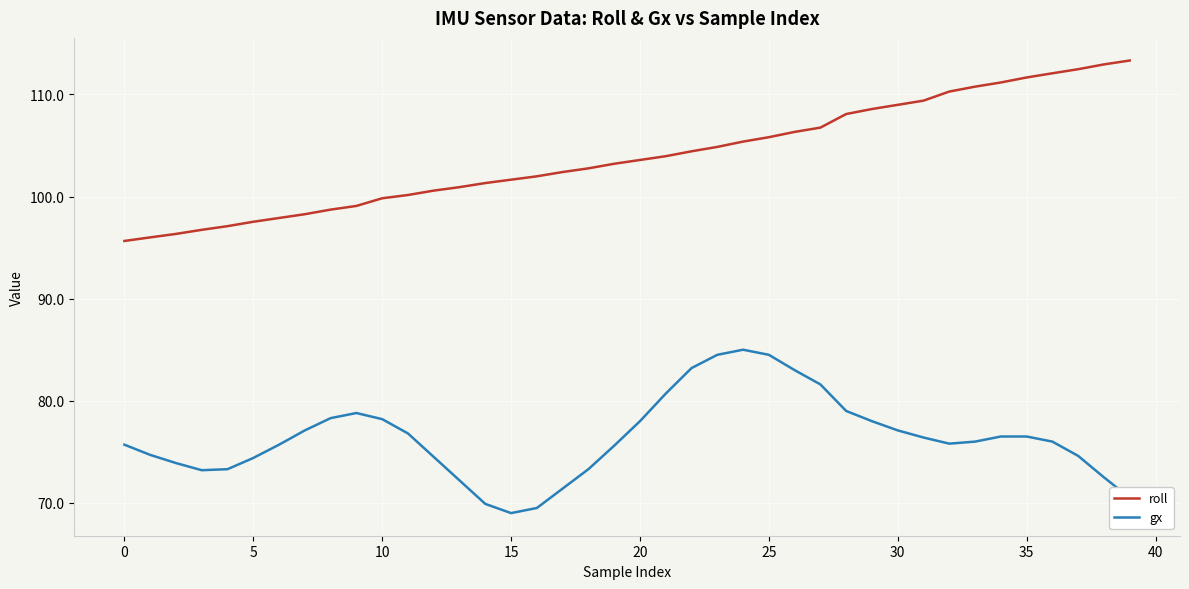

True or false: gx and roll intersect in this chart.

False